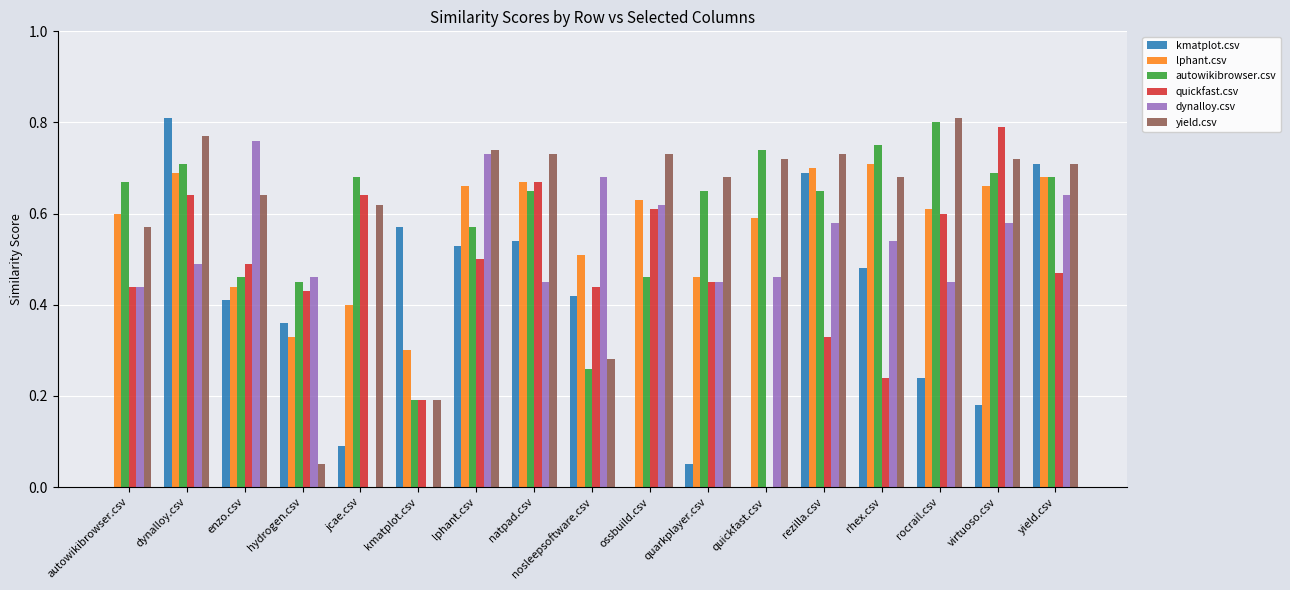

What is the sum of the dynalloy.csv values at rhex.csv and enzo.csv?

1.3